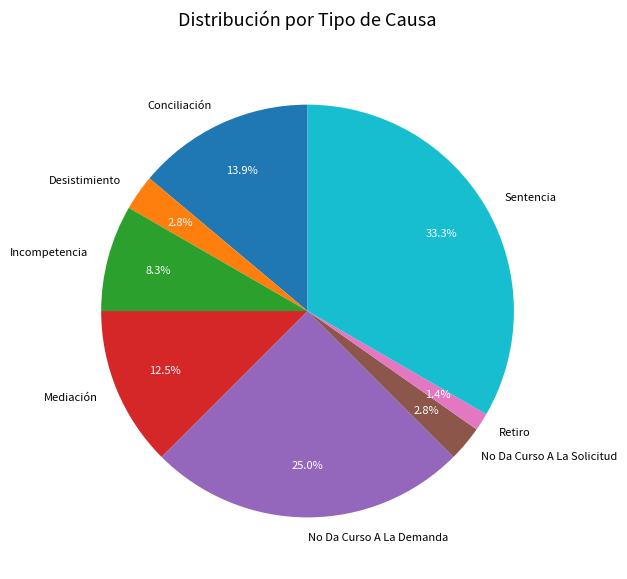

Is the sum of Sentencia and Incompetencia greater than half?

No